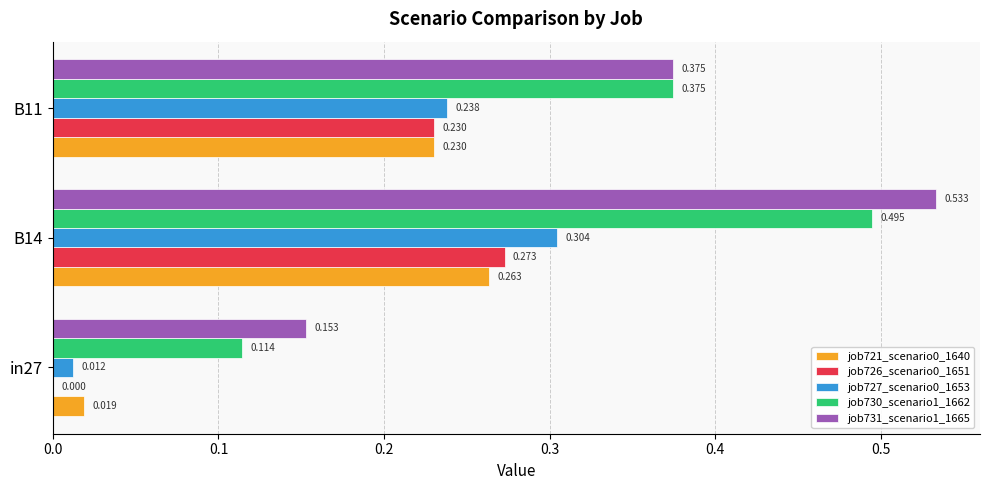

Which series has the largest total across all categories?

job731_scenario1_1665